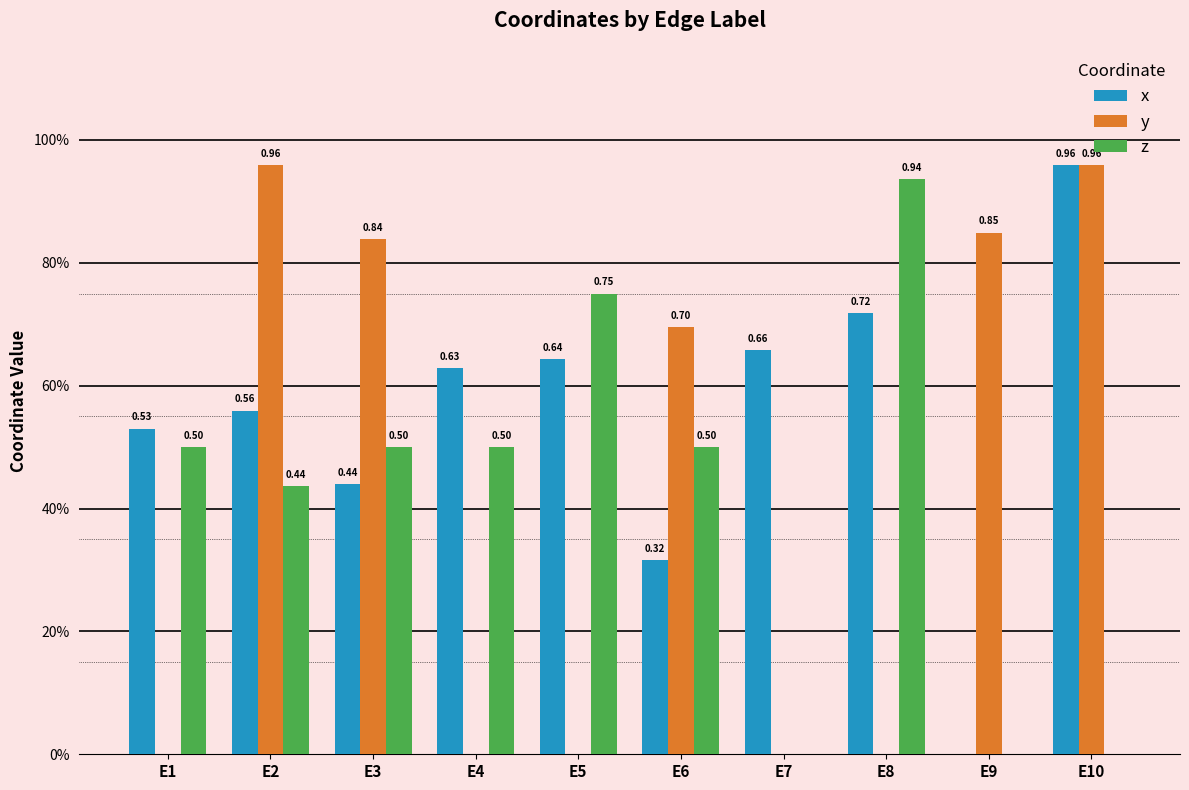

At E4, list the series in order from largest to smallest.

x, z, y